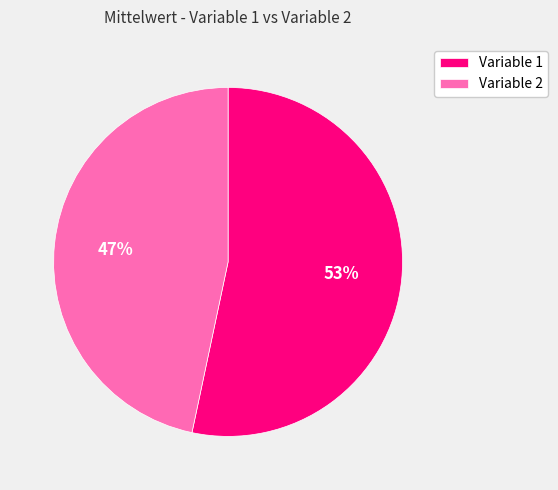

Combined, do Variable 2 and Variable 1 account for over 50%?

Yes